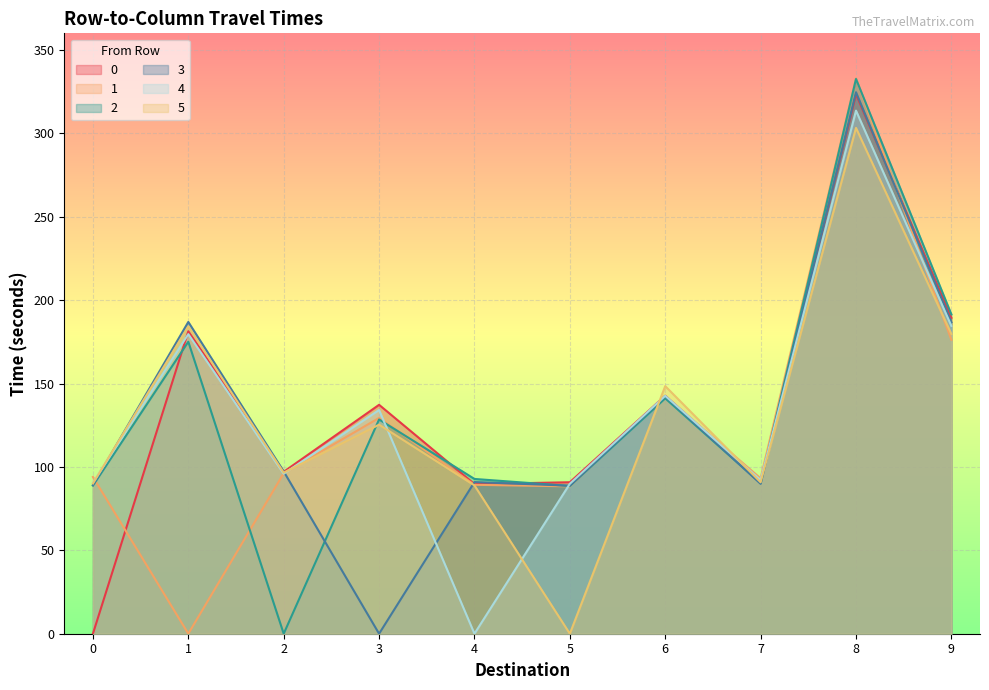

Which series has the widest spread of values?

1